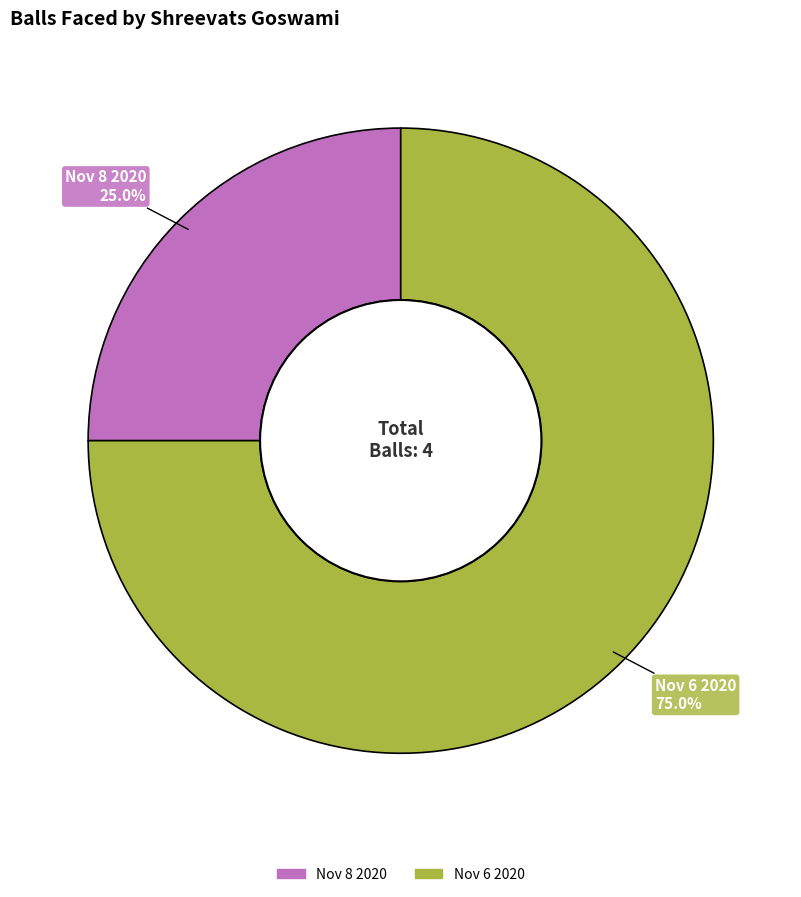

What is the smallest slice in the pie chart?

Nov 8 2020